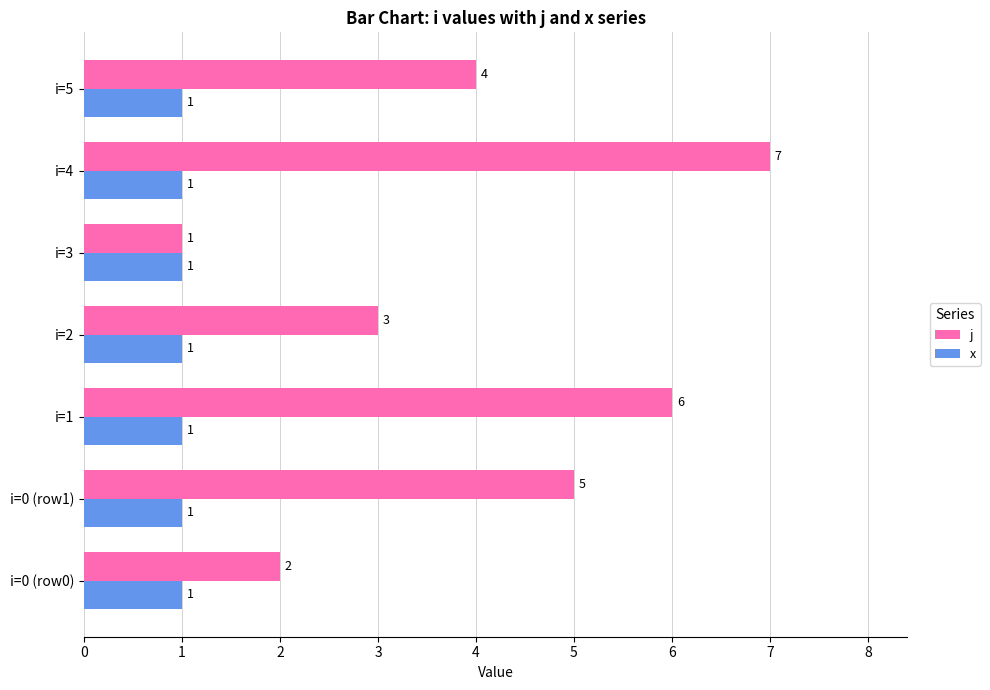

Which series changed the most between i=3 and i=4?

j